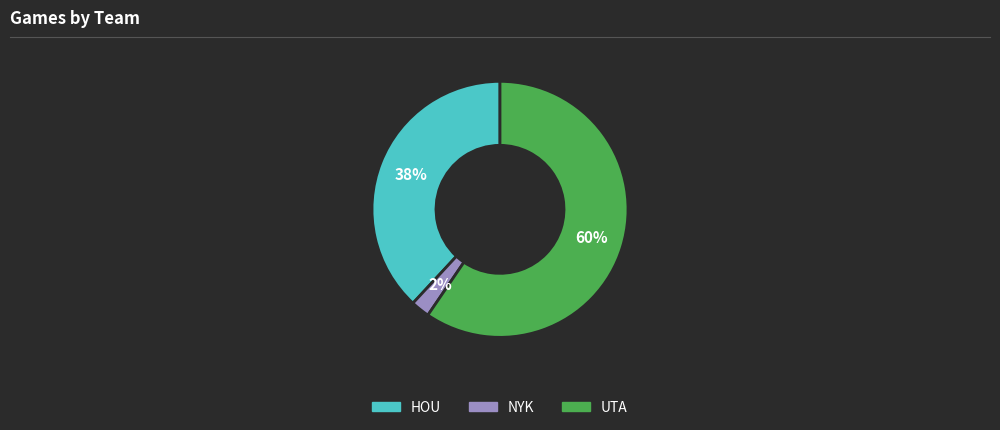

What is the largest slice in the pie chart?

UTA